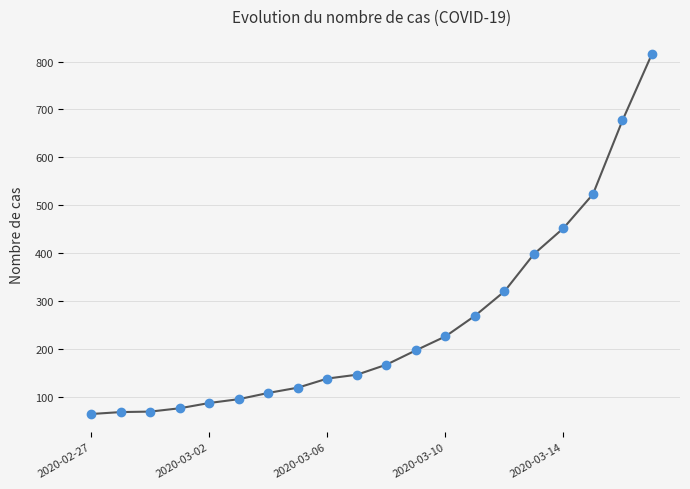

What is the greatest value displayed?

816